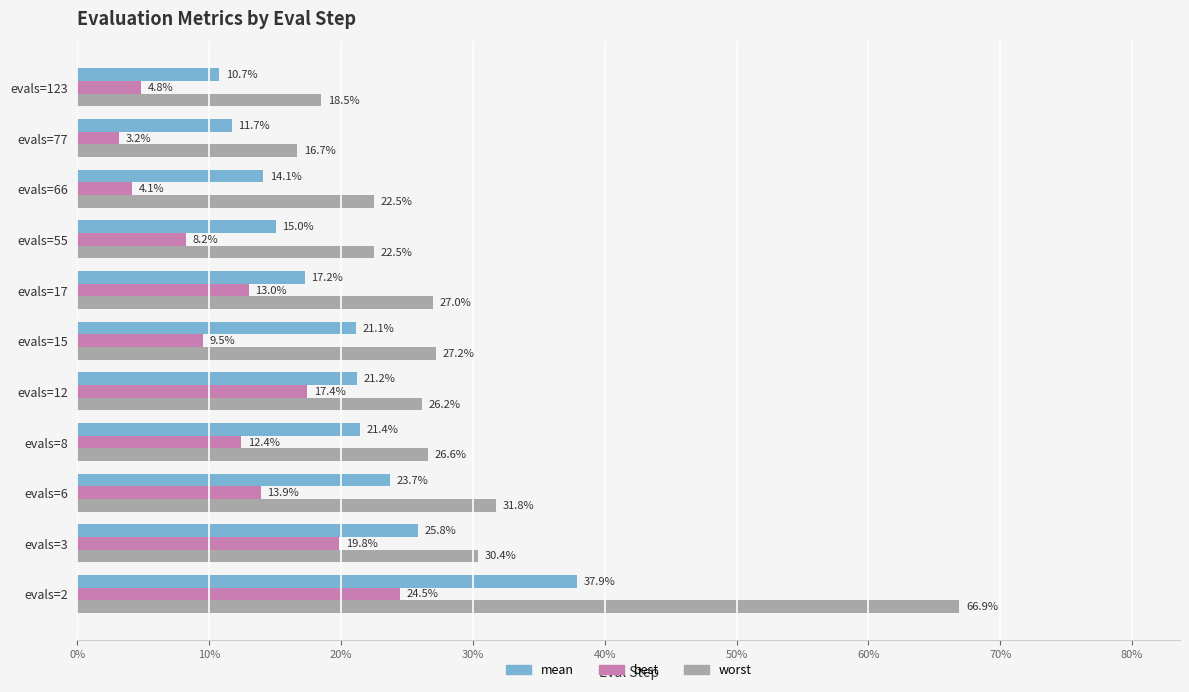

Reading right to left, what are all the values shown in this chart?

mean: 0.1	0.1	0.1	0.2	0.2	0.2	0.2	0.2	0.2	0.3	0.4
best: 0.0	0.0	0.0	0.1	0.1	0.1	0.2	0.1	0.1	0.2	0.2
worst: 0.2	0.2	0.2	0.2	0.3	0.3	0.3	0.3	0.3	0.3	0.7